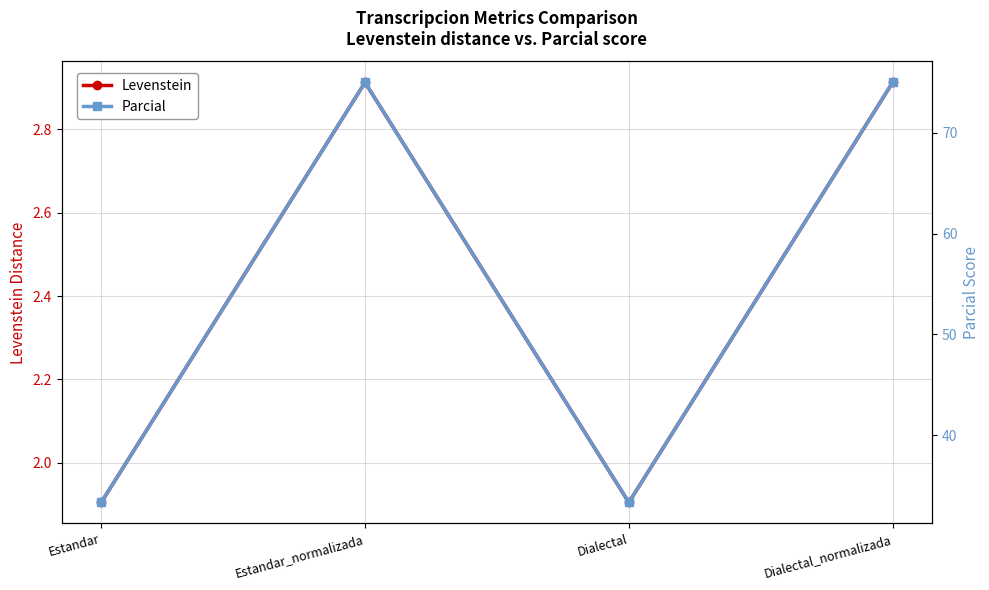

Rank the categories by Parcial value from highest to lowest.

Estandar_normalizada, Dialectal_normalizada, Estandar, Dialectal